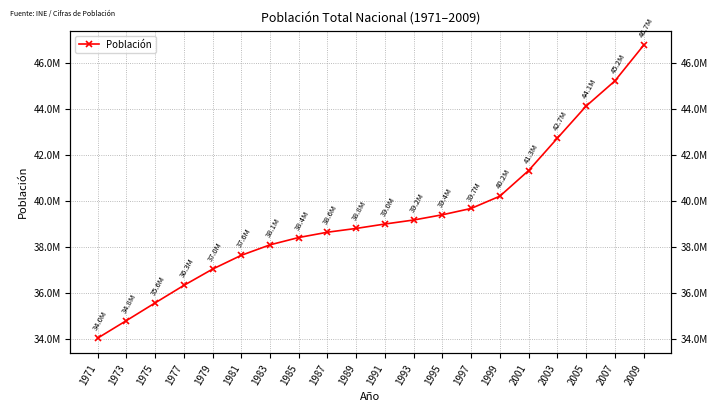

What is the smallest value displayed?

34040642